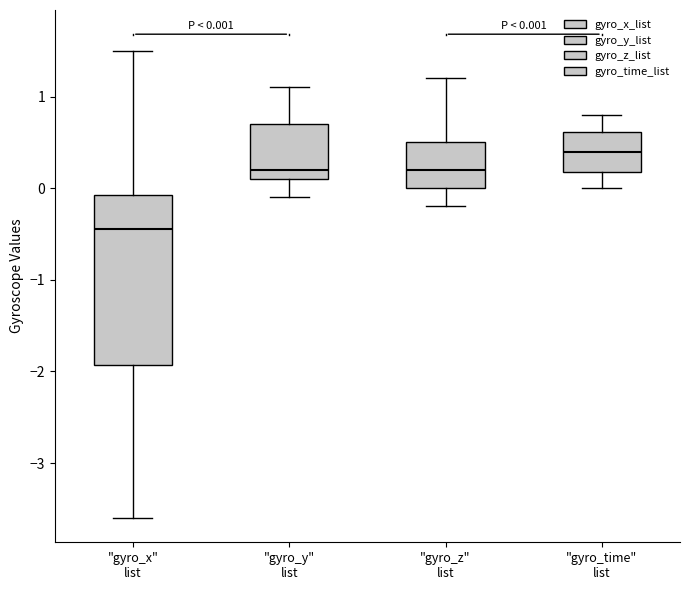

Which box's median line is the highest?

"gyro_time" list